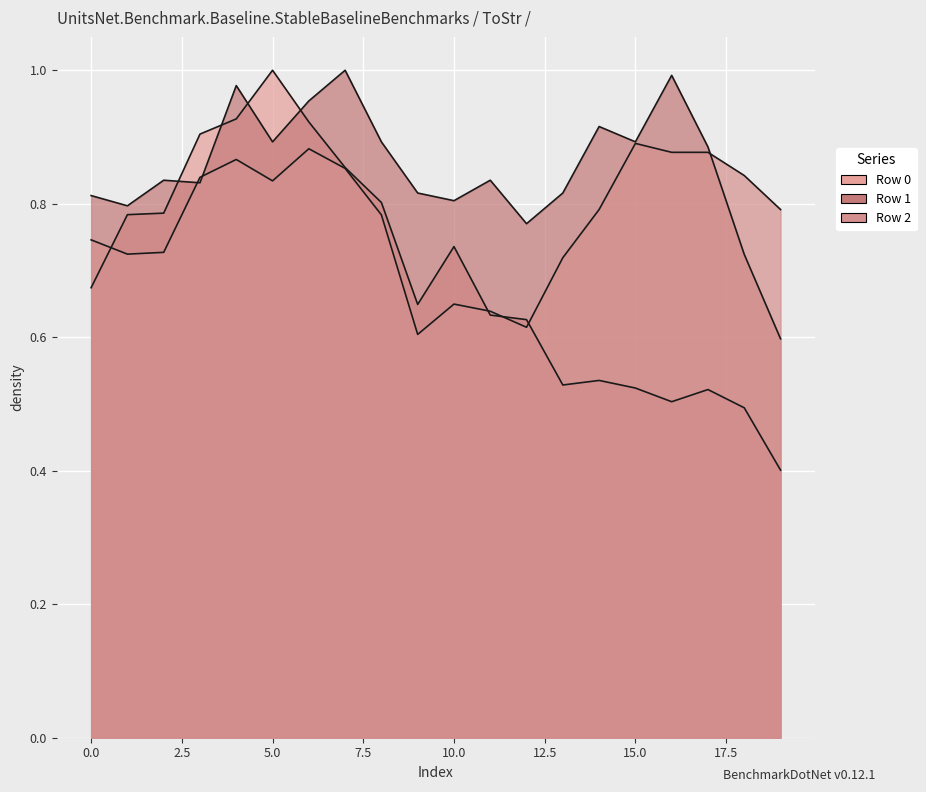

In Row 2, how many points are lower than both neighbors (excluding endpoints)?

4